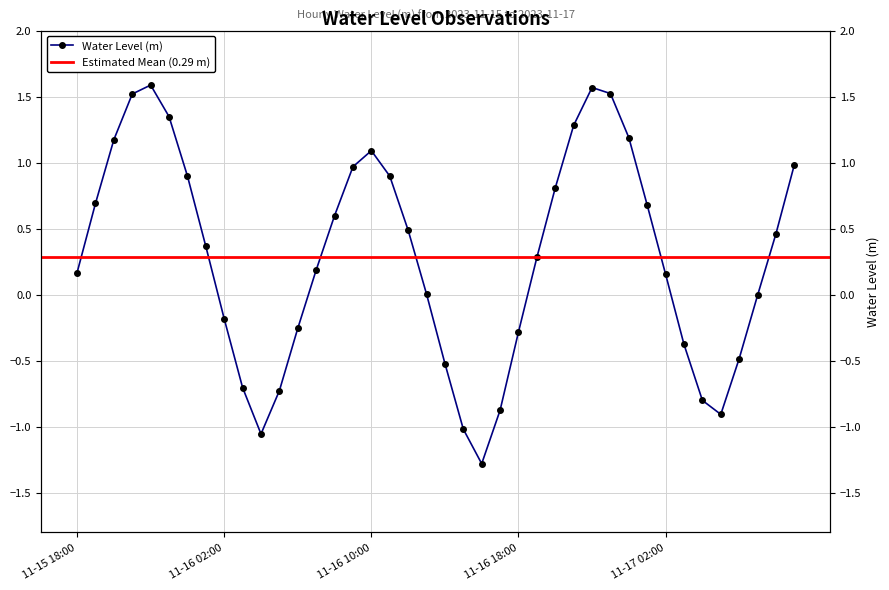

Rank the categories by value from lowest to highest.

2023-11-16 16:00, 2023-11-16 04:00, 2023-11-16 15:00, 2023-11-17 05:00, 2023-11-16 17:00, 2023-11-17 04:00, 2023-11-16 05:00, 2023-11-16 03:00, 2023-11-16 14:00, 2023-11-17 06:00, 2023-11-17 03:00, 2023-11-16 18:00, 2023-11-16 06:00, 2023-11-16 02:00, 2023-11-17 07:00, 2023-11-16 13:00, 2023-11-17 02:00, 2023-11-15 18:00, 2023-11-16 07:00, 2023-11-16 19:00, 2023-11-16 01:00, 2023-11-17 08:00, 2023-11-16 12:00, 2023-11-16 08:00, 2023-11-17 01:00, 2023-11-15 19:00, 2023-11-16 20:00, 2023-11-16 11:00, 2023-11-16 00:00, 2023-11-16 09:00, 2023-11-17 09:00, 2023-11-16 10:00, 2023-11-15 20:00, 2023-11-17 00:00, 2023-11-16 21:00, 2023-11-15 23:00, 2023-11-15 21:00, 2023-11-16 23:00, 2023-11-16 22:00, 2023-11-15 22:00